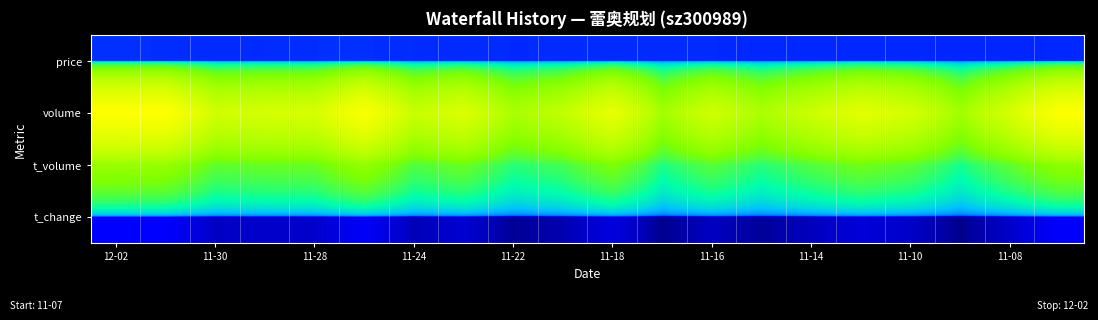

Reading right to left, what are all the values shown in this chart?

price: 19.7	19.6	19.3	19.8	20.2	19.6	19.7	20.4	20.5	20.8	20.5	20.3	20.9	21.1	22.1	21.9	21.2	20.8	21.7	22.5
volume: 29558.0	16411.0	7441.0	15891.0	19654.0	14068.0	8865.0	14682.0	7740.0	21301.0	12050.0	8704.0	17888.0	13162.0	28353.0	16530.0	16400.0	15163.0	30104.0	30352.0
t_volume: 5703.0	3230.0	1444.0	3114.0	3948.0	2828.0	1745.0	2970.0	1580.0	4506.0	2447.0	1768.0	3681.0	2769.0	6165.0	3601.0	3538.0	3224.0	6358.0	6756.0
t_change: 10.9	6.1	2.8	5.9	7.3	5.2	3.3	5.4	2.9	7.9	4.5	3.2	6.6	4.9	10.5	6.1	6.1	5.6	11.2	11.2